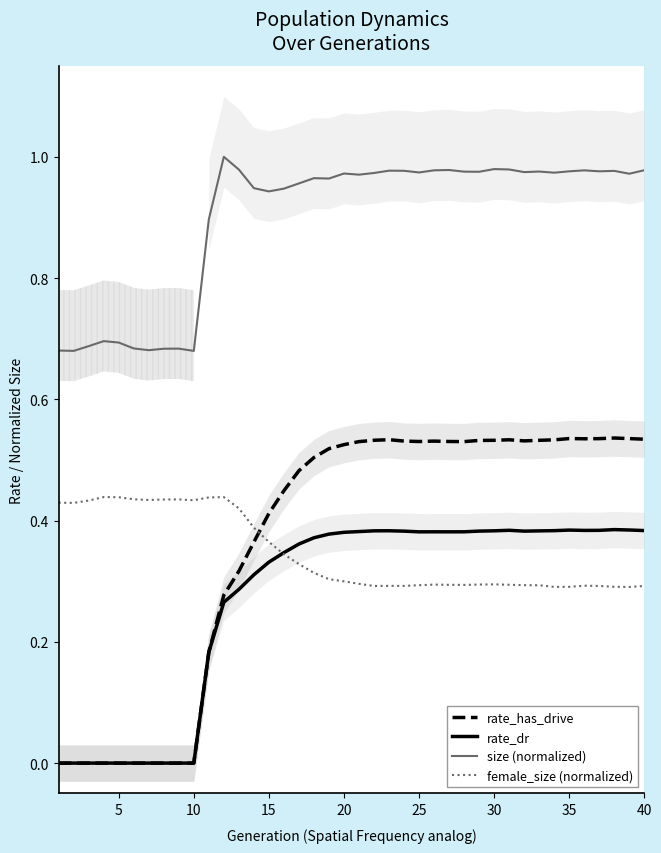

What is the difference between the second highest and second lowest values in the female_size (normalized) series?

0.1